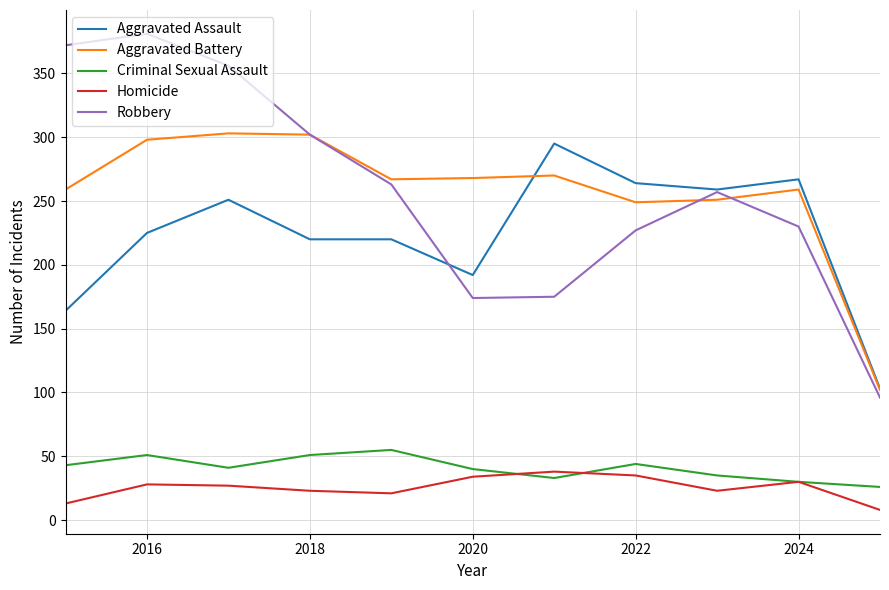

Which series ends up on top after the final intersection of Homicide and Criminal Sexual Assault?

Criminal Sexual Assault